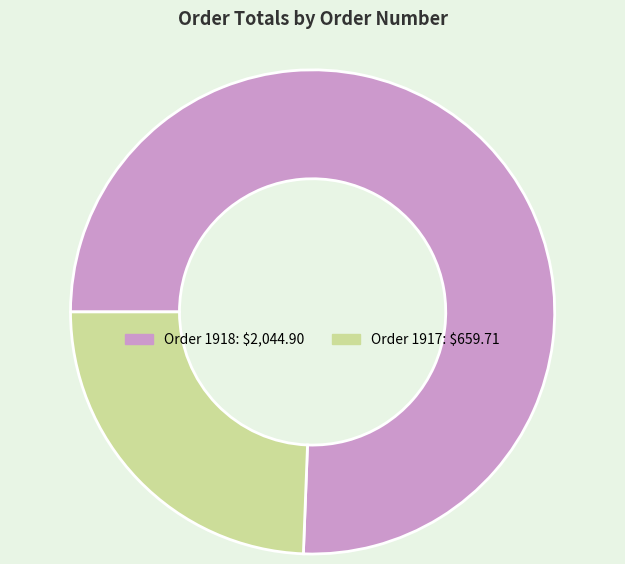

Is there a majority slice in this chart?

Yes